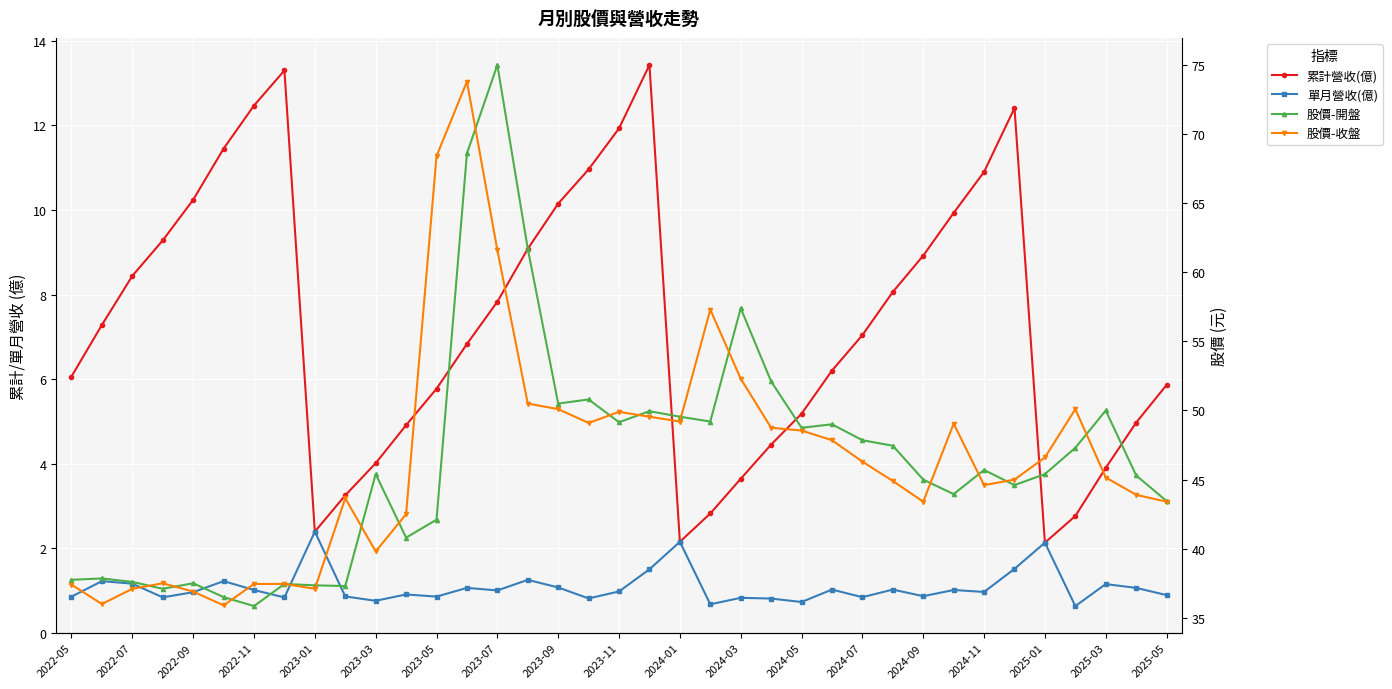

How many data points does each series have?

37